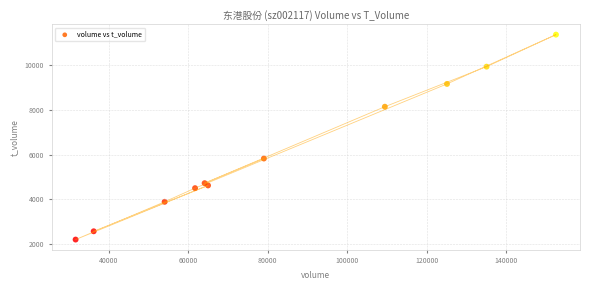

What is the average X value?

83055